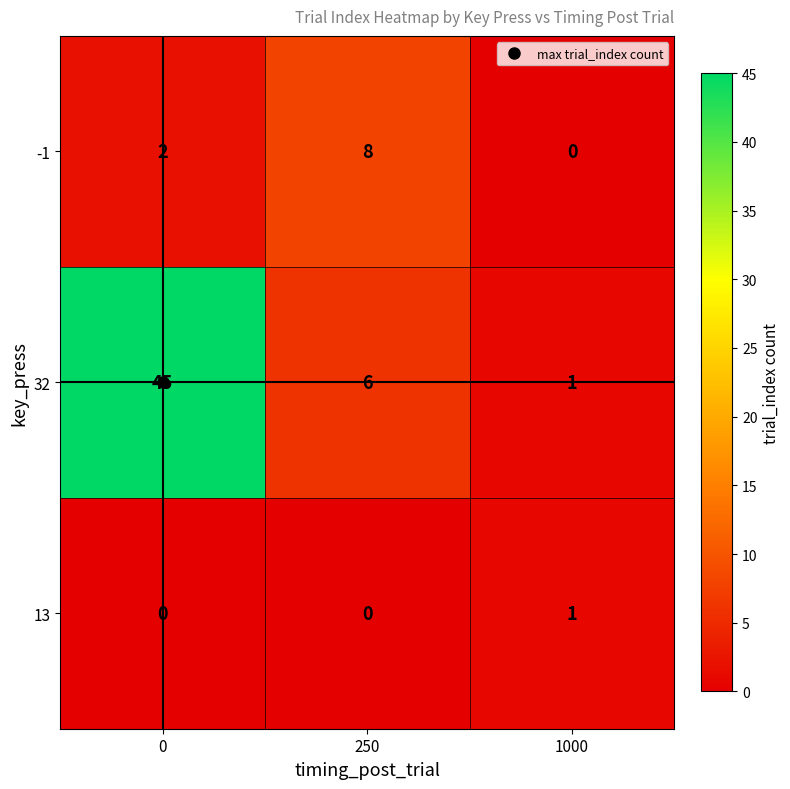

True or false: 13 has a value of 2 at 1000.

False